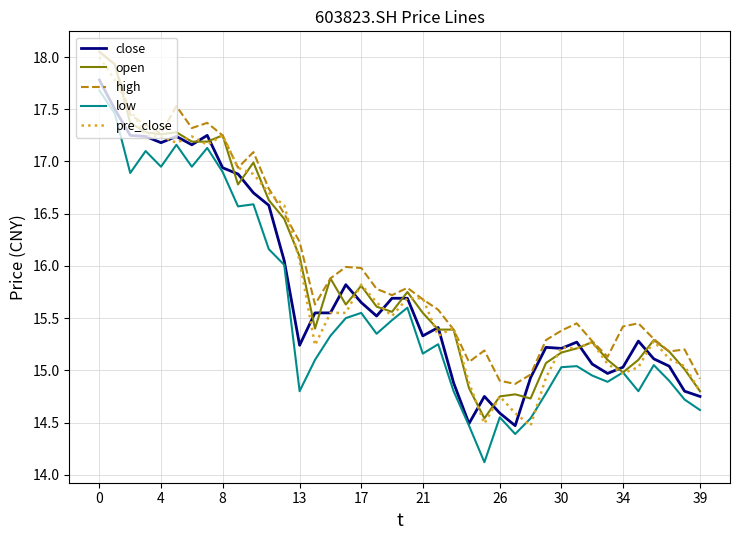

What is the lowest value of the close series?

14.5